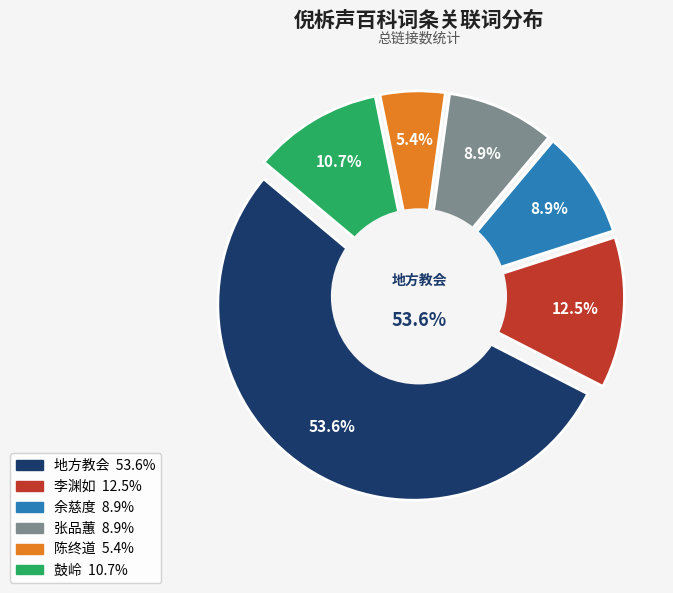

How many segments does this pie chart have?

6